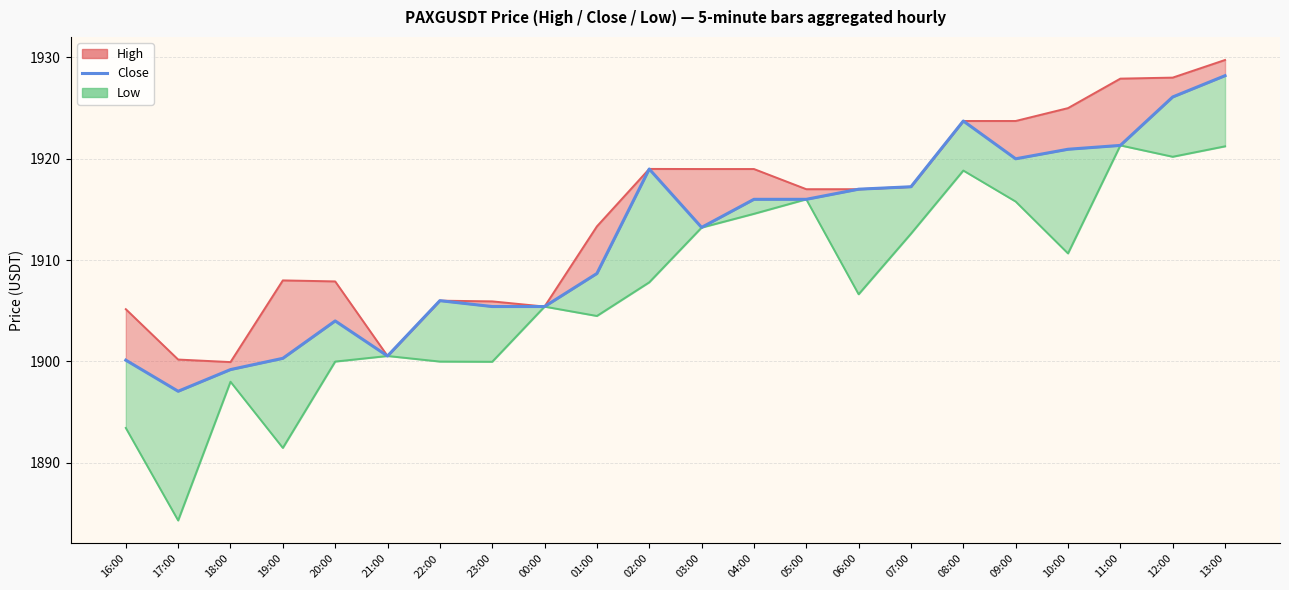

List the labels in order of value, largest first.

13:00, 12:00, 08:00, 11:00, 10:00, 09:00, 02:00, 07:00, 06:00, 04:00, 05:00, 03:00, 01:00, 22:00, 23:00, 00:00, 20:00, 21:00, 19:00, 16:00, 18:00, 17:00